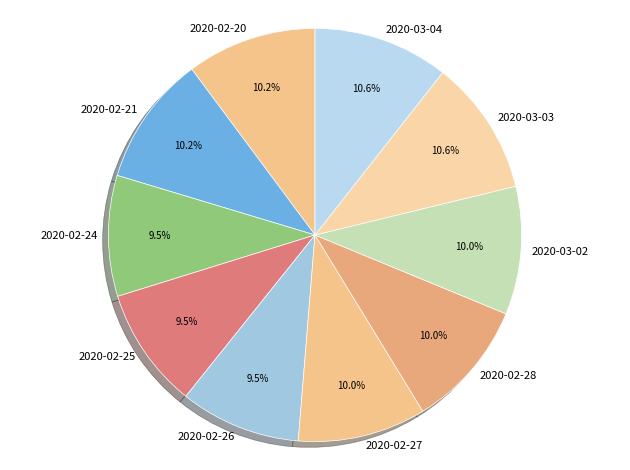

Does 2020-02-26 account for over 50% of the chart?

No